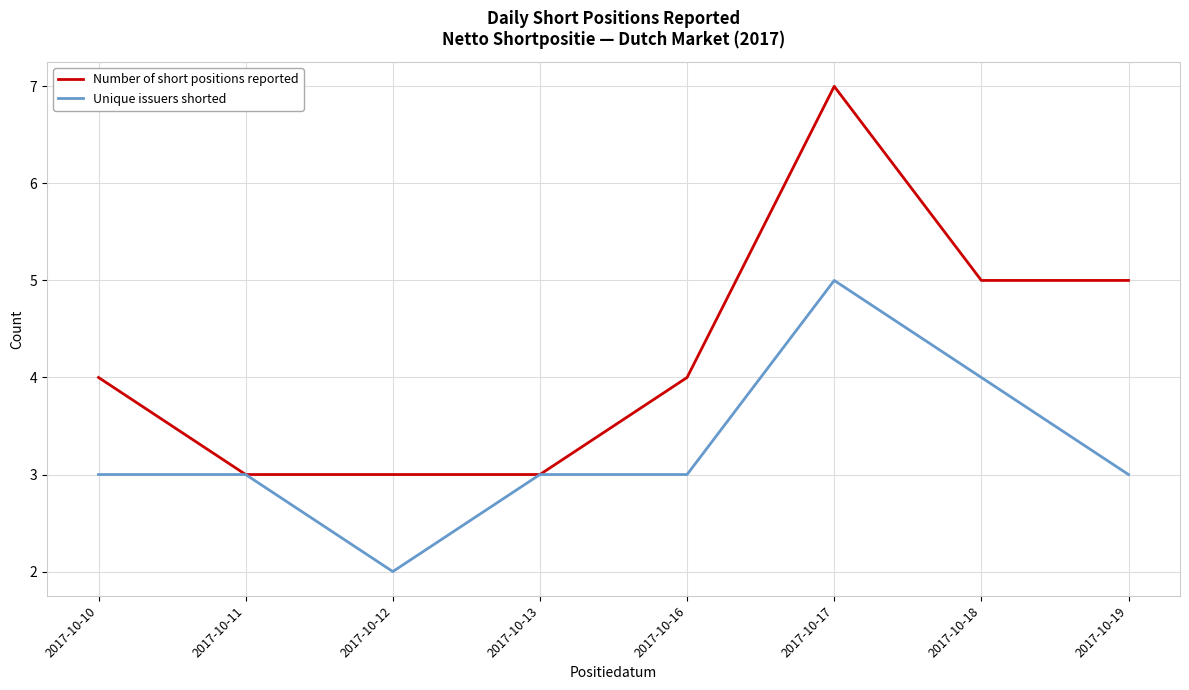

Rank the series by their average value, from lowest to highest.

Unique issuers shorted, Number of short positions reported